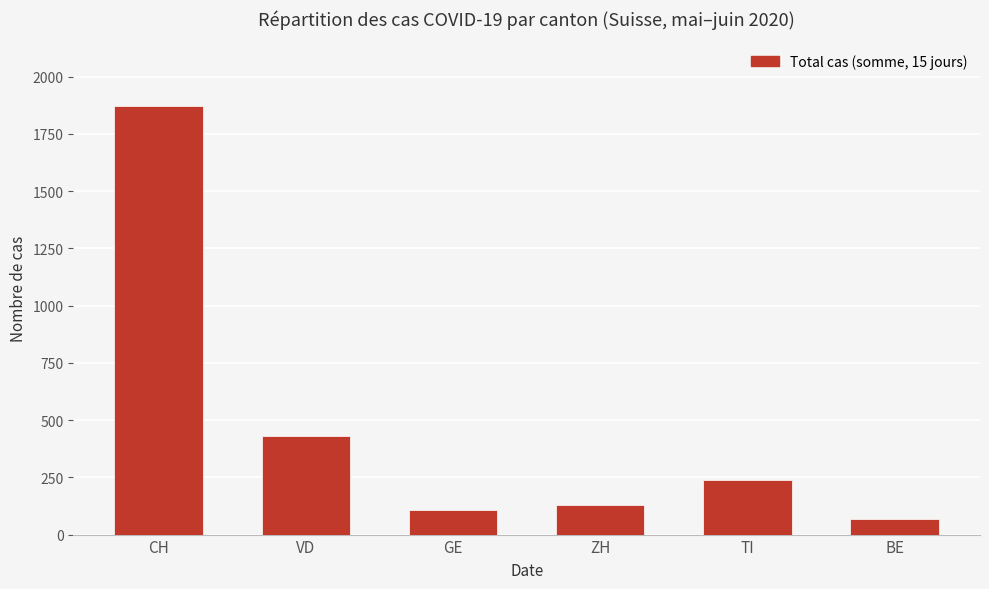

How many bars are there in total?

6